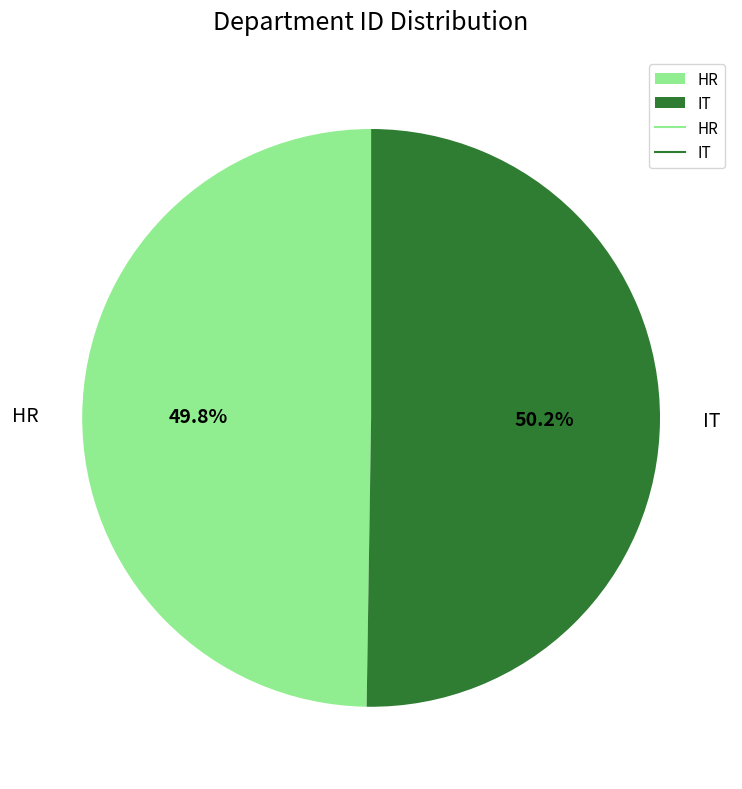

What is the ratio of the value at HR to the value at IT?

1.0